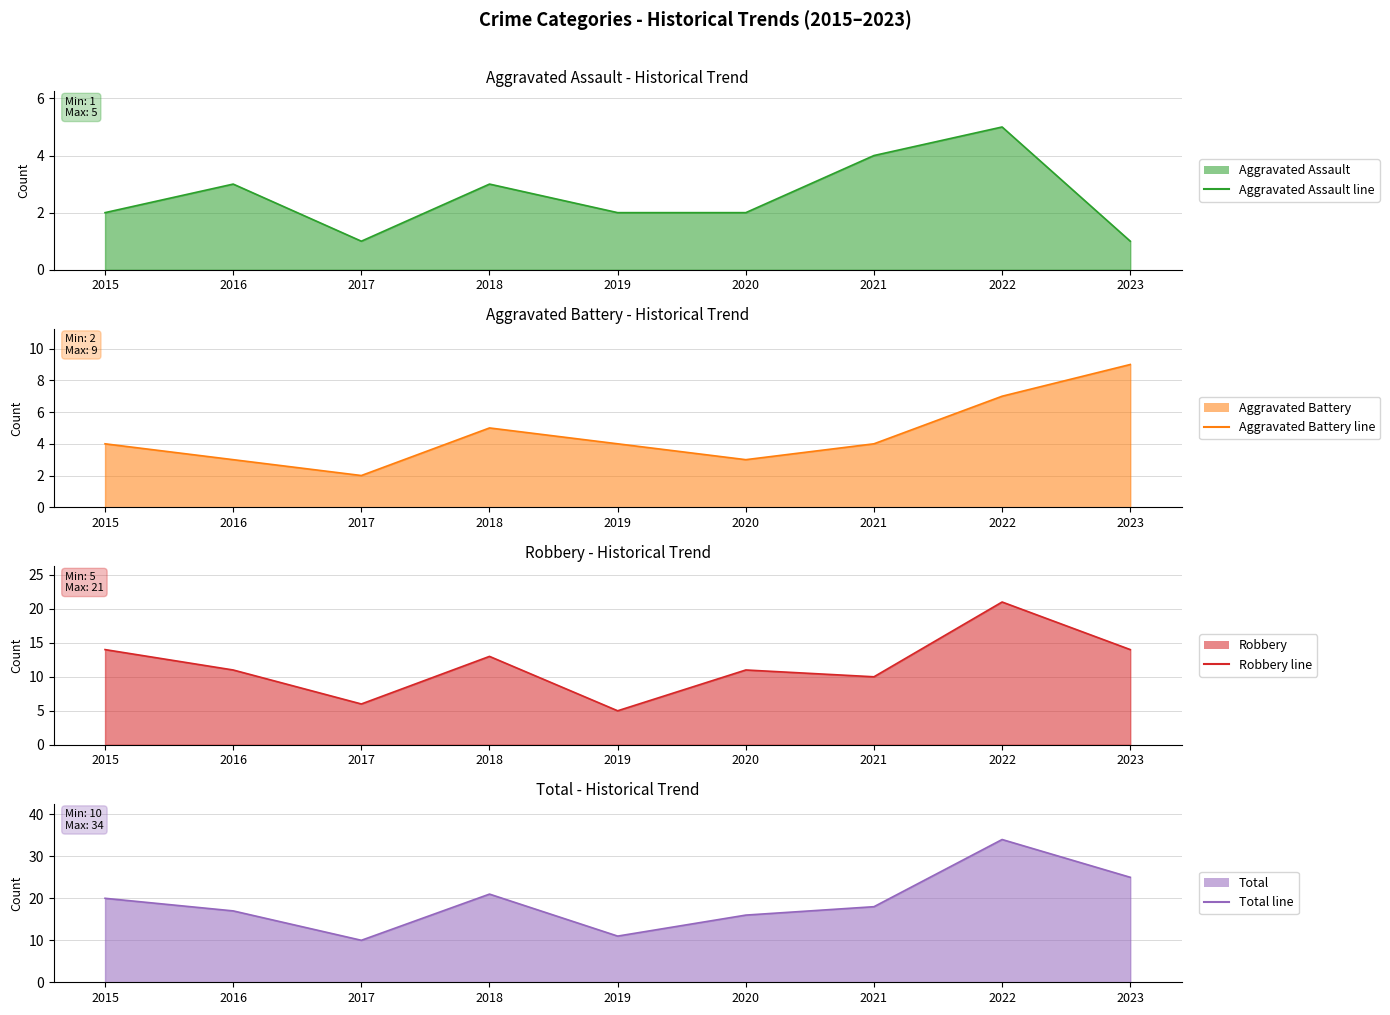

What is the approximate value of Robbery (line) at 2023?

14